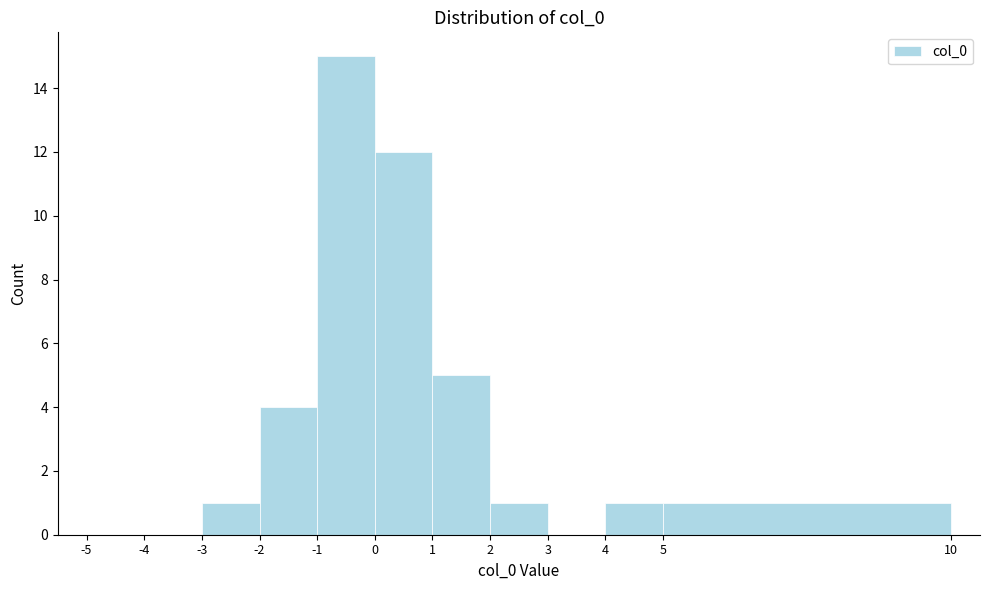

Reading left to right, transcribe this chart: for each bar, give the range it covers on the x-axis and its height. The values are not printed on the chart, so give them approximately, as read against the axis.

-5 to -4: 0
-4 to -3: 0
-3 to -2: 1
-2 to -1: 4
-1 to 0: 15
0 to 1: 12
1 to 2: 5
2 to 3: 1
3 to 4: 0
4 to 5: 1
5 to 10: 1